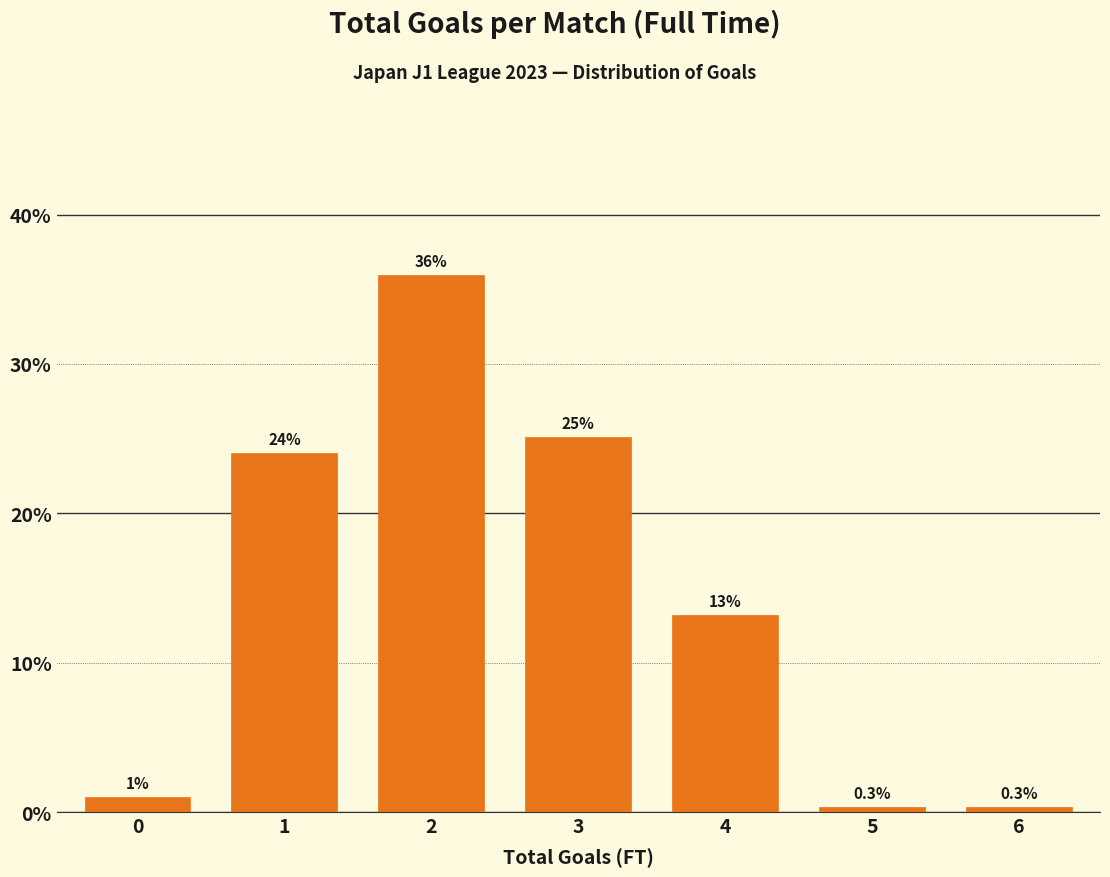

Reading left to right, extract all data points from this chart.

1.0	24.1	35.9	25.1	13.2	0.3	0.3